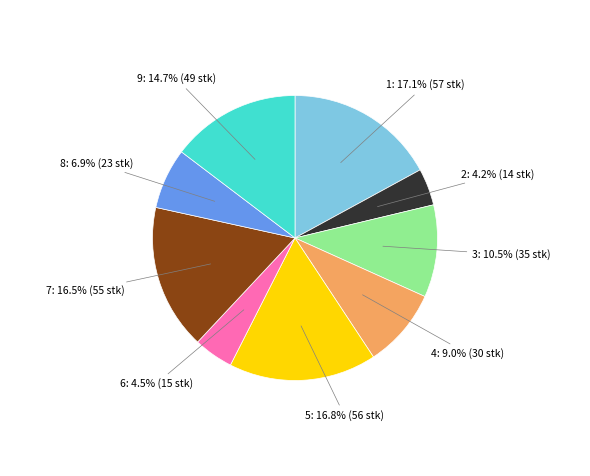

Is there any slice that represents more than half of the pie?

No